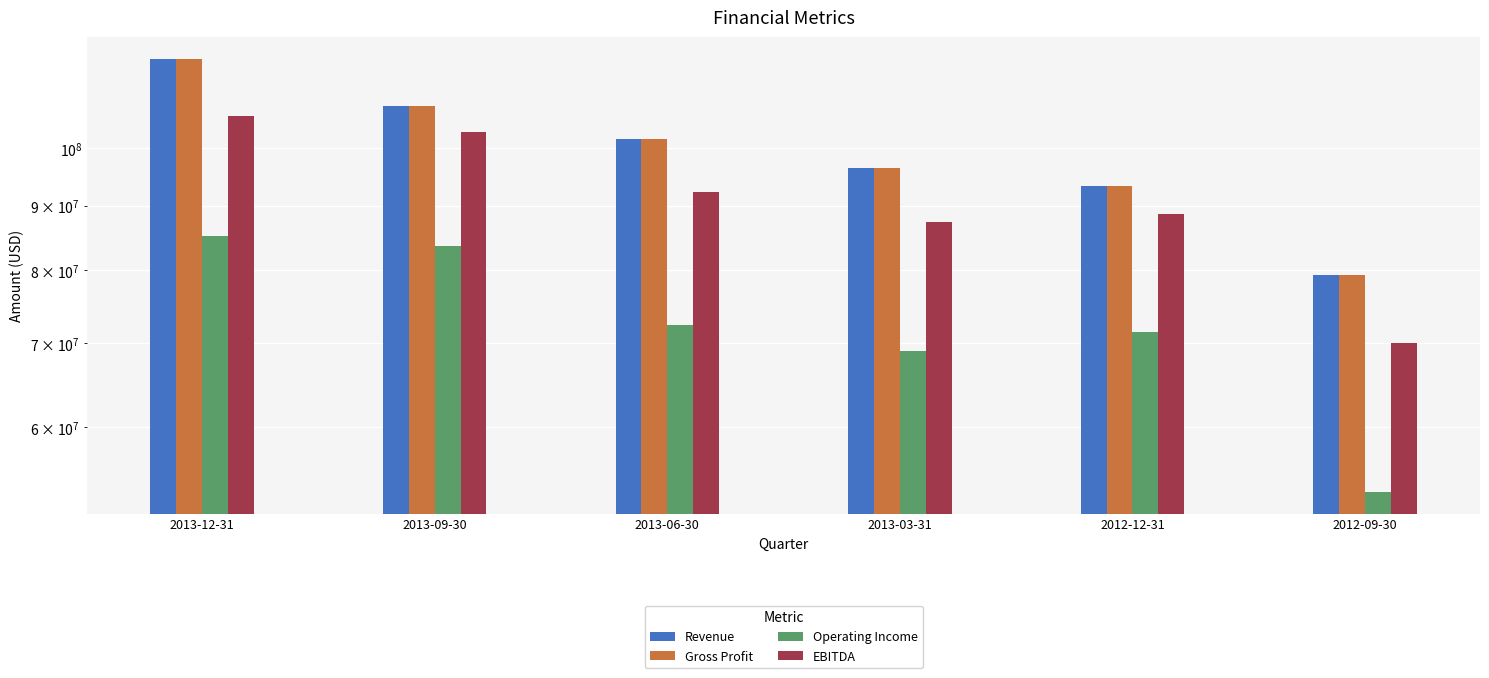

Does the chart contain stacked bars?

No